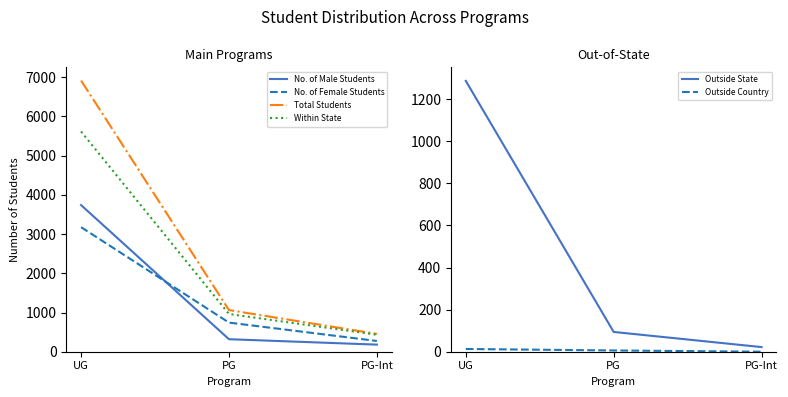

Which series has the widest spread of values?

Total Students